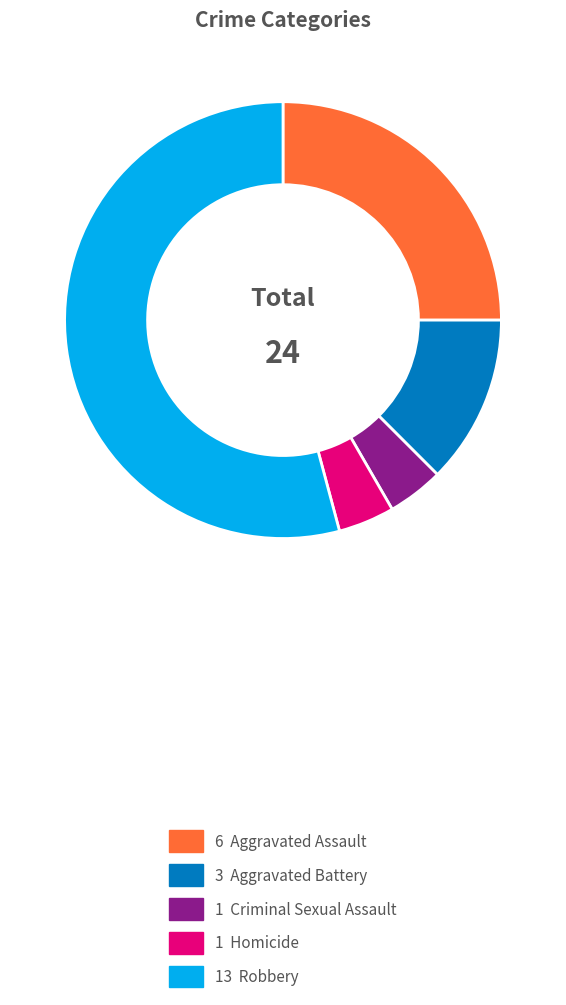

Does any single category account for the majority?

Yes